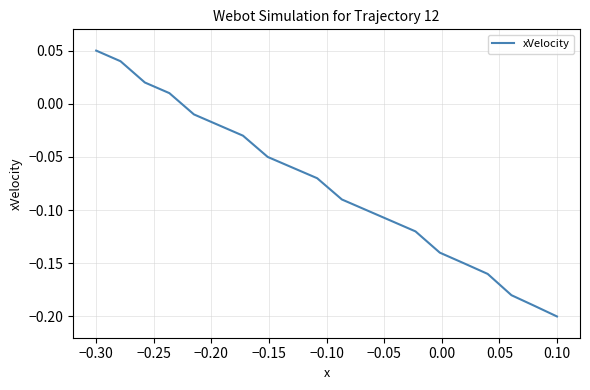

Is this an area chart (filled region under the line)?

No